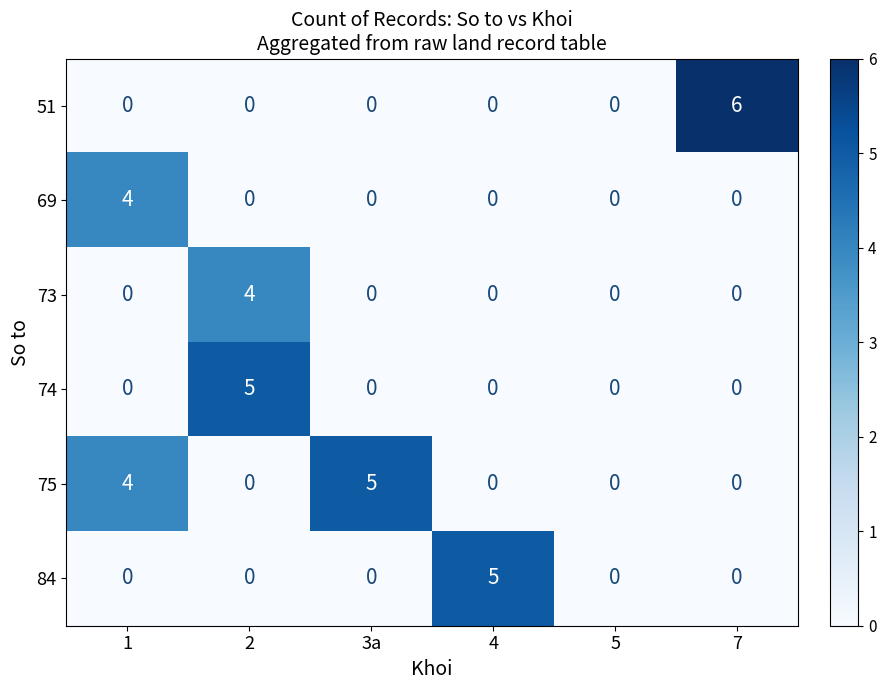

What is the maximum value shown in the chart?

6